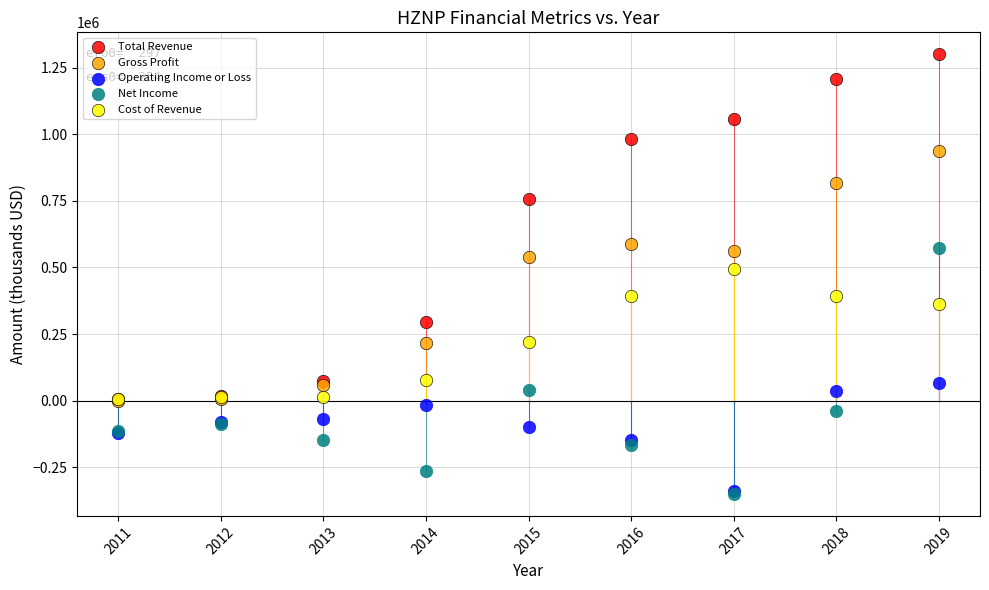

In the Gross Profit series, what Y value is closest to 468800?

537500